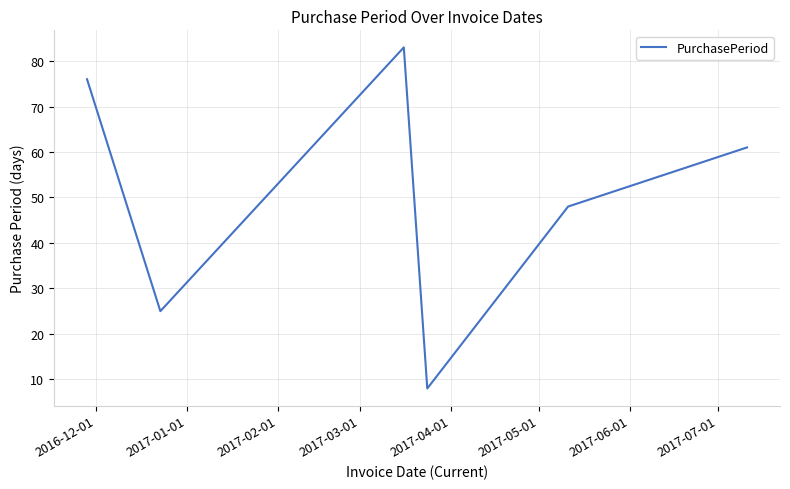

What is the smallest value displayed?

8